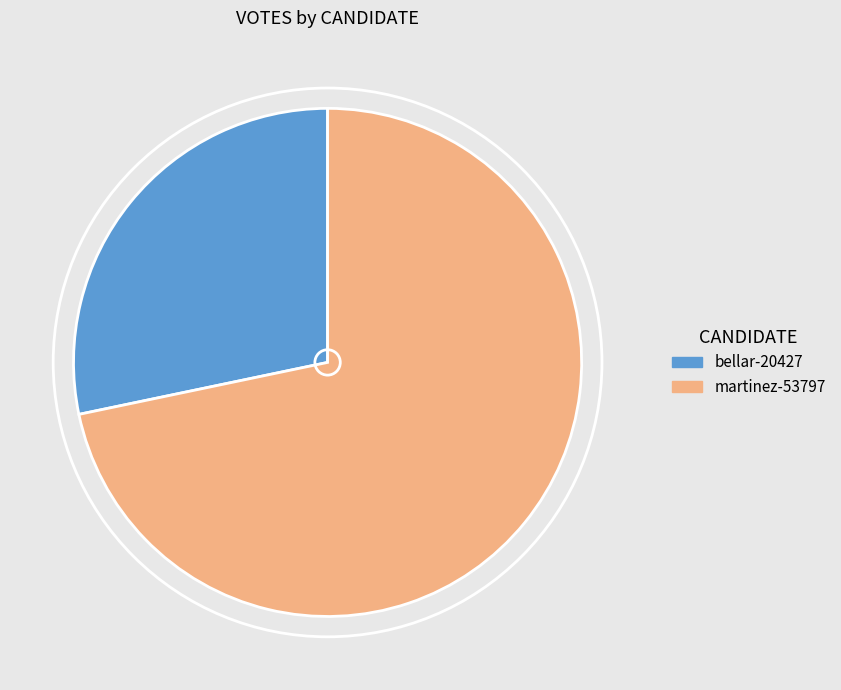

Do martinez-53797 and bellar-20427 together represent more than half of the pie?

Yes